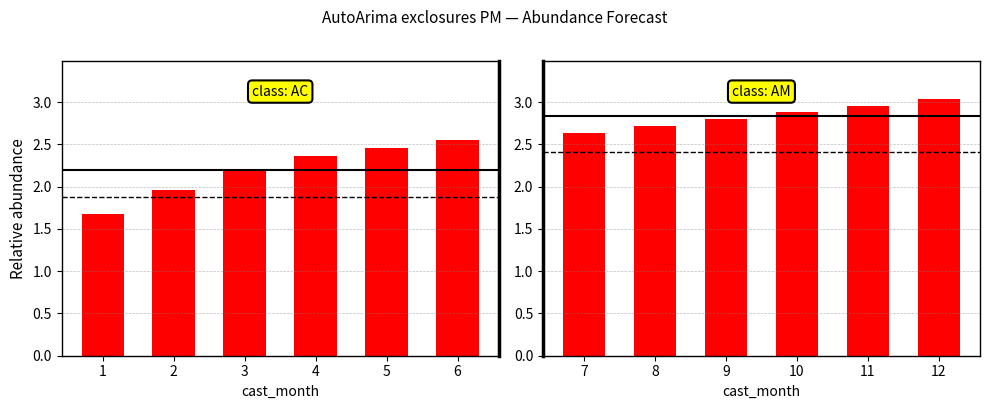

What is the lowest value of the lower_pi (abs) series?

2.6